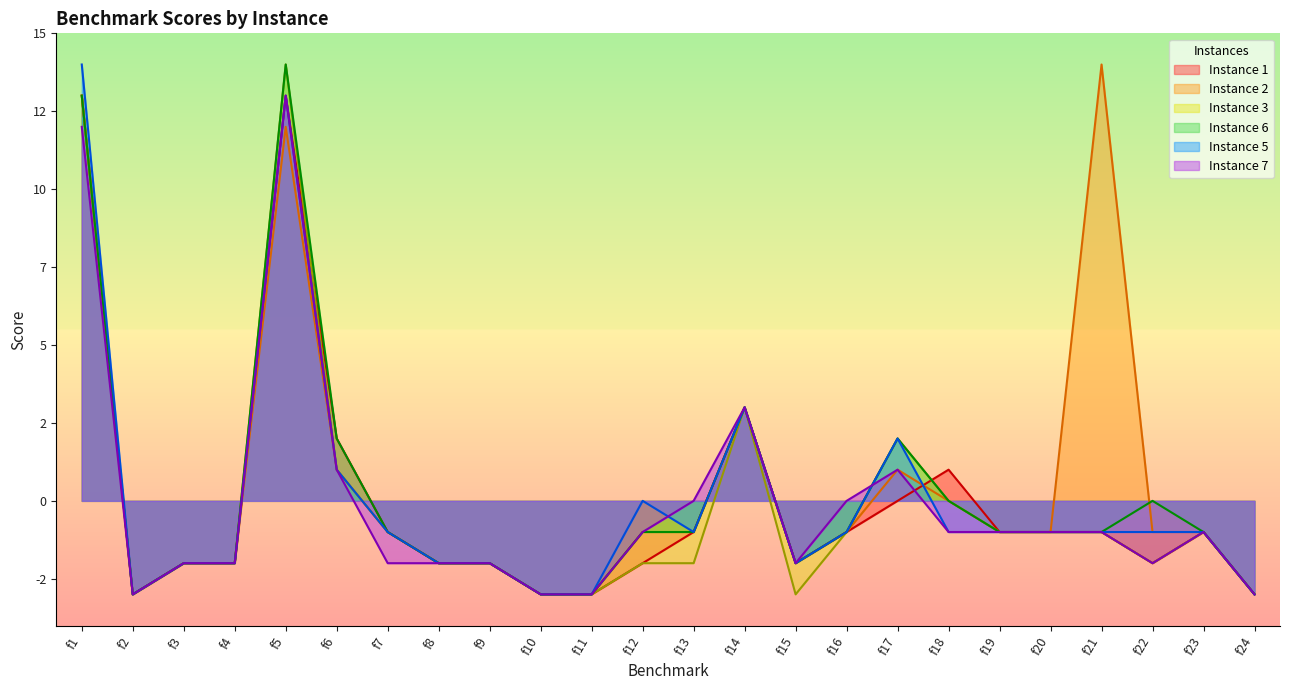

Reading left to right, list all the values displayed in this chart.

Instance 1: 13	-3	-2	-2	13	2	-1	-2	-2	-3	-3	-2	-1	3	-2	-1	0	1	-1	-1	-1	-2	-1	-3
Instance 2: 13	-3	-2	-2	12	1	-1	-2	-2	-3	-3	-1	-1	3	-2	-1	1	0	-1	-1	14	-1	-1	-3
Instance 3: 13	-3	-2	-2	14	1	-1	-2	-2	-3	-3	-2	-2	3	-3	-1	2	0	-1	-1	-1	-2	-1	-3
Instance 6: 13	-3	-2	-2	14	2	-1	-2	-2	-3	-3	-1	-1	3	-2	-1	2	0	-1	-1	-1	0	-1	-3
Instance 5: 14	-3	-2	-2	13	1	-1	-2	-2	-3	-3	0	-1	3	-2	-1	2	-1	-1	-1	-1	-1	-1	-3
Instance 7: 12	-3	-2	-2	13	1	-2	-2	-2	-3	-3	-1	0	3	-2	0	1	-1	-1	-1	-1	-2	-1	-3